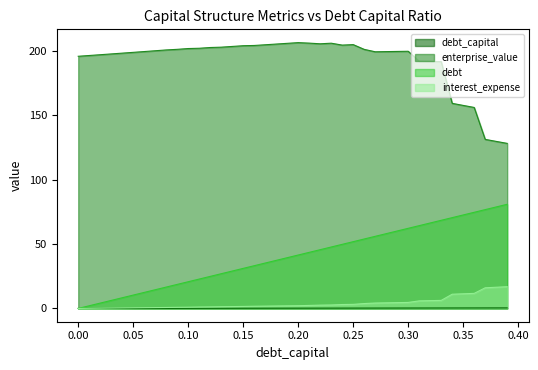

At which category does the chart reach its peak across all series?

0.2